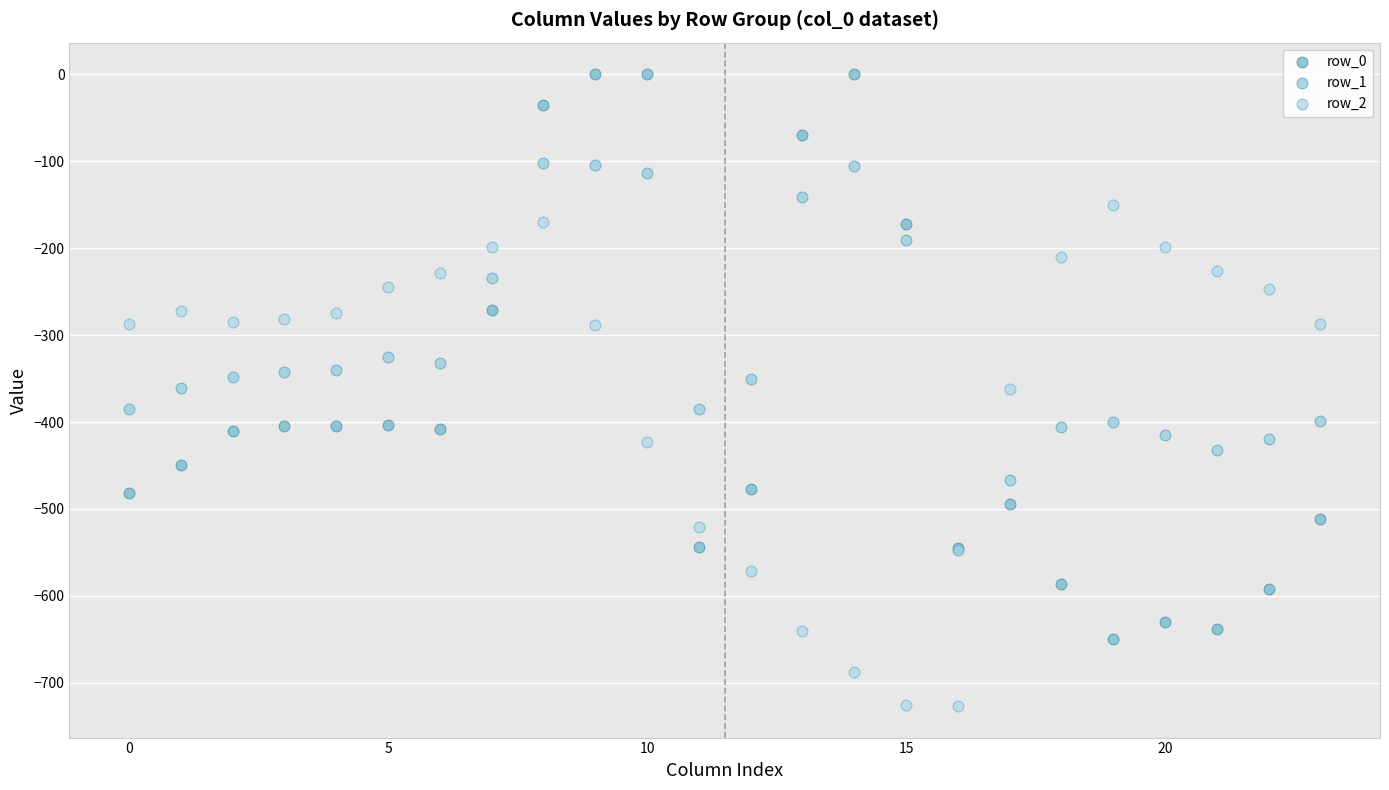

Which series reaches the maximum Y coordinate?

row_0